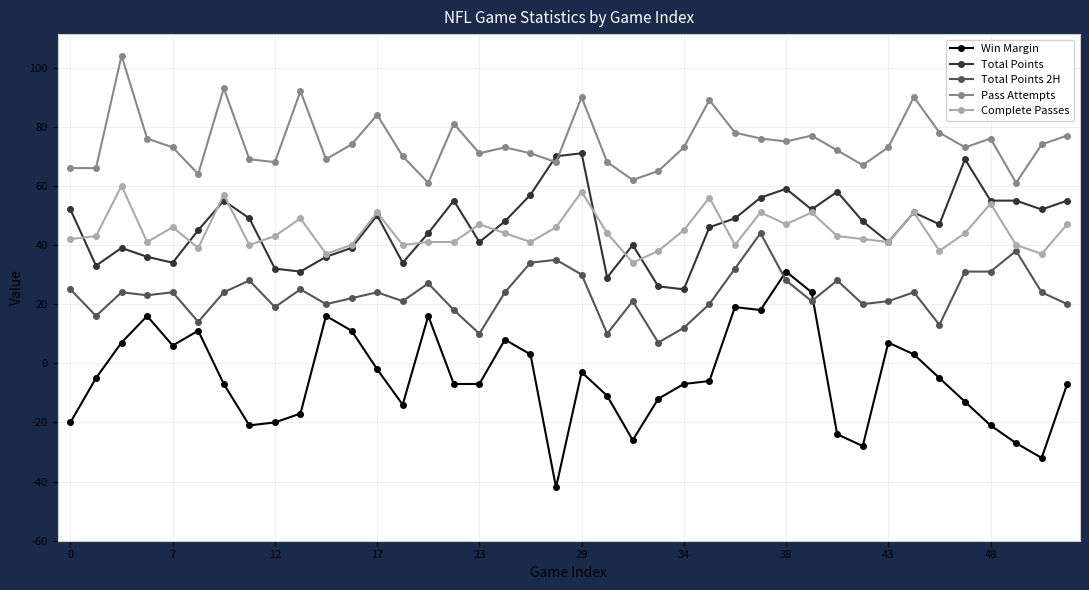

Is this an area chart (filled region under the line)?

No